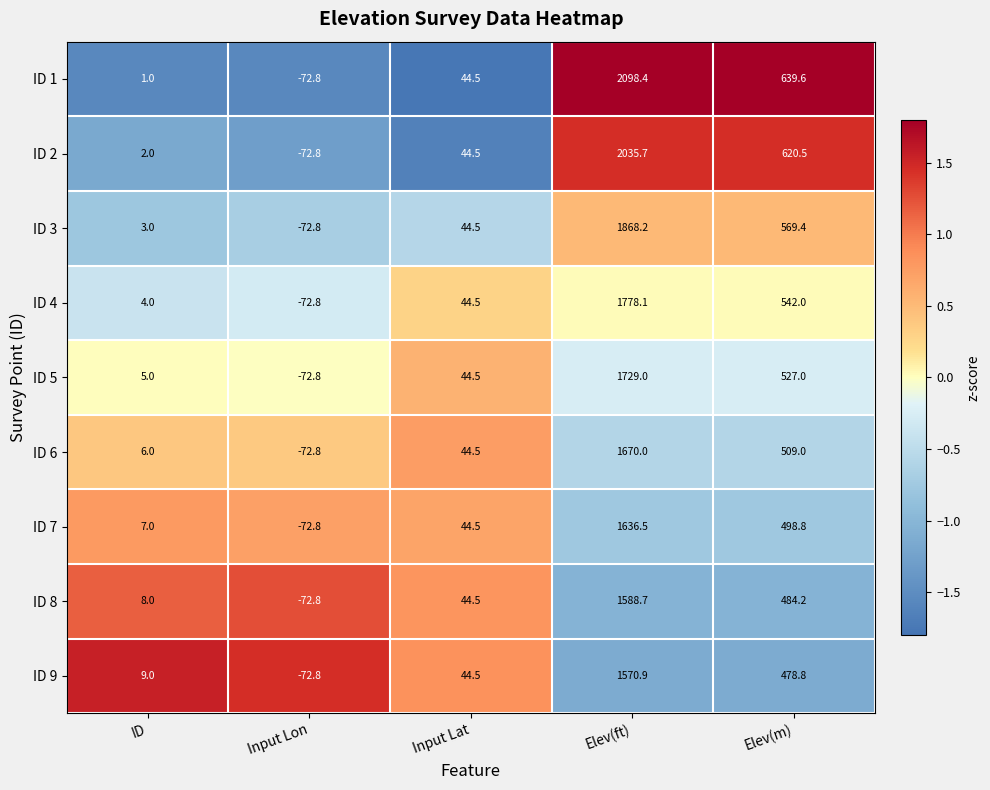

What is the sum of the ID 3 values at ID and Elev(ft)?

1871.2